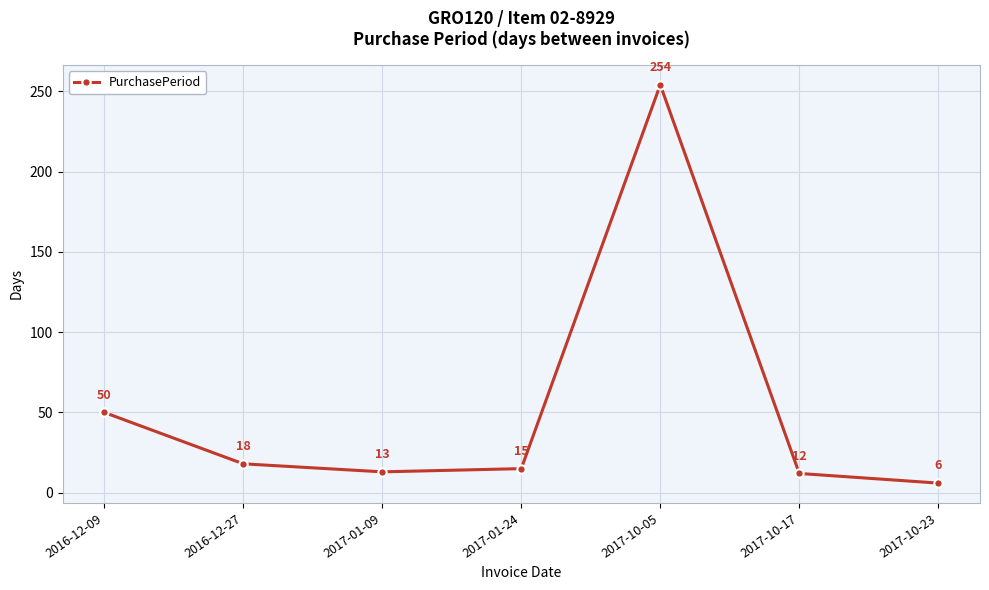

The chart shows a value of 15 at 2017-01-24. True or false?

True